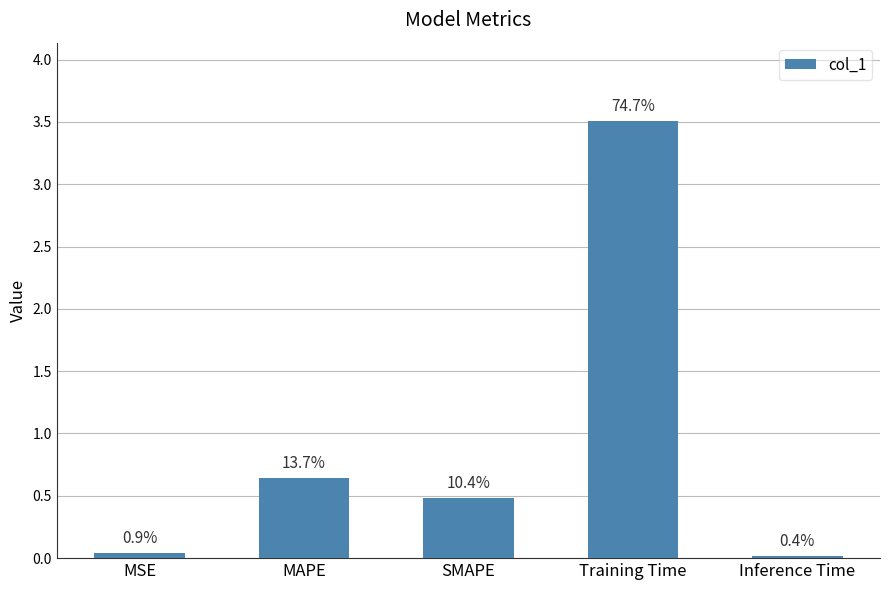

How many bars are there in total?

5